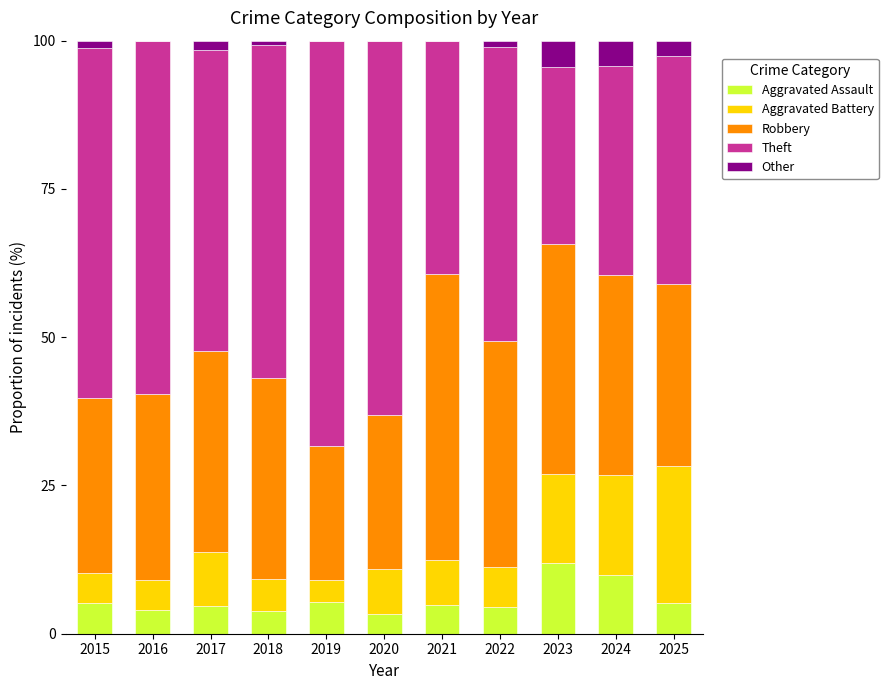

What is the sum of the Aggravated Assault values at 2025 and 2020?

8.4